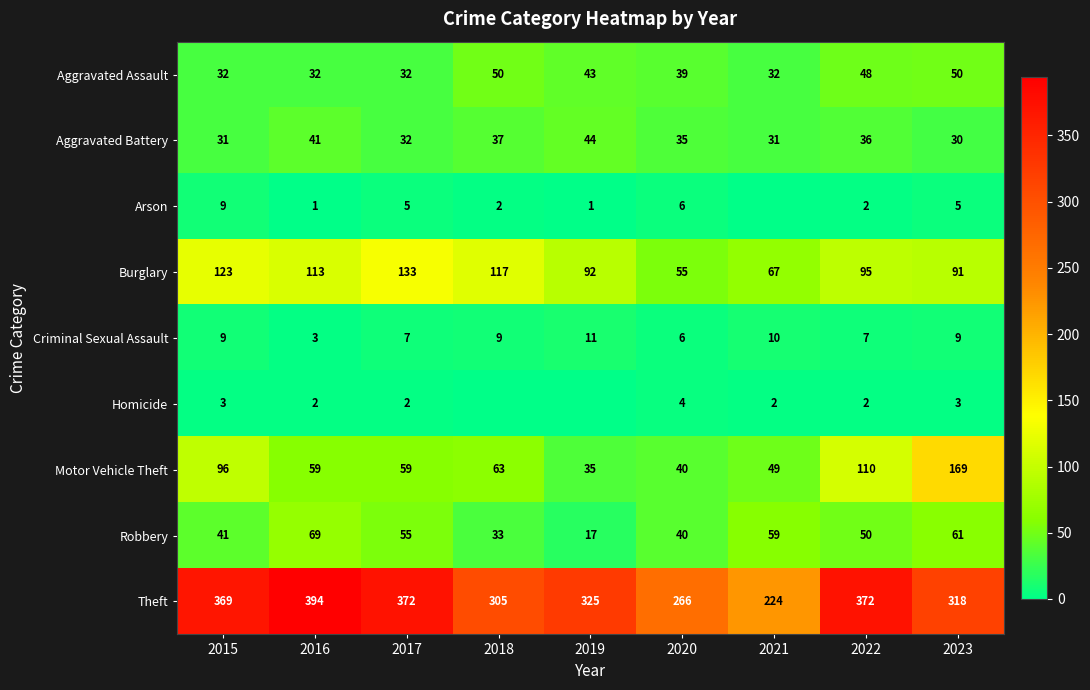

Is it true that Homicide equals 3 at 2015?

True